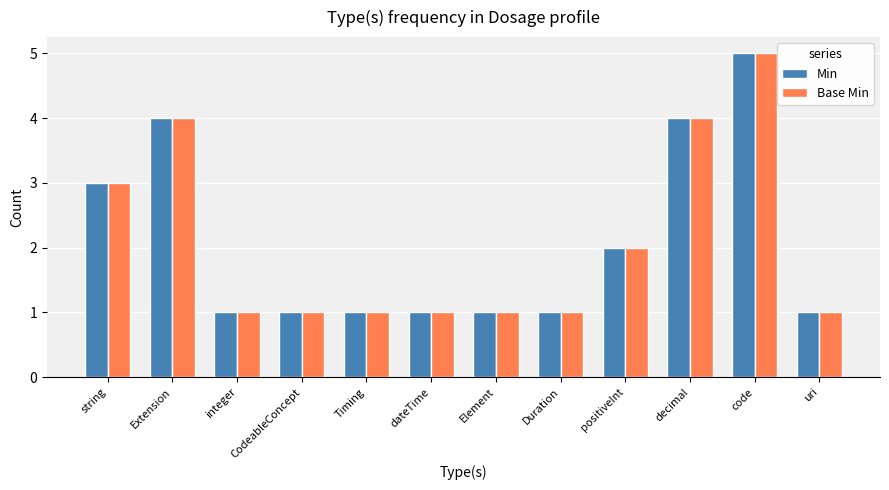

Reading right to left, list all the values displayed in this chart.

Min: uri=1	code=5	decimal=4	positiveInt=2	Duration=1	Element=1	dateTime=1	Timing=1	CodeableConcept=1	integer=1	Extension=4	string=3
Base Min: uri=1	code=5	decimal=4	positiveInt=2	Duration=1	Element=1	dateTime=1	Timing=1	CodeableConcept=1	integer=1	Extension=4	string=3